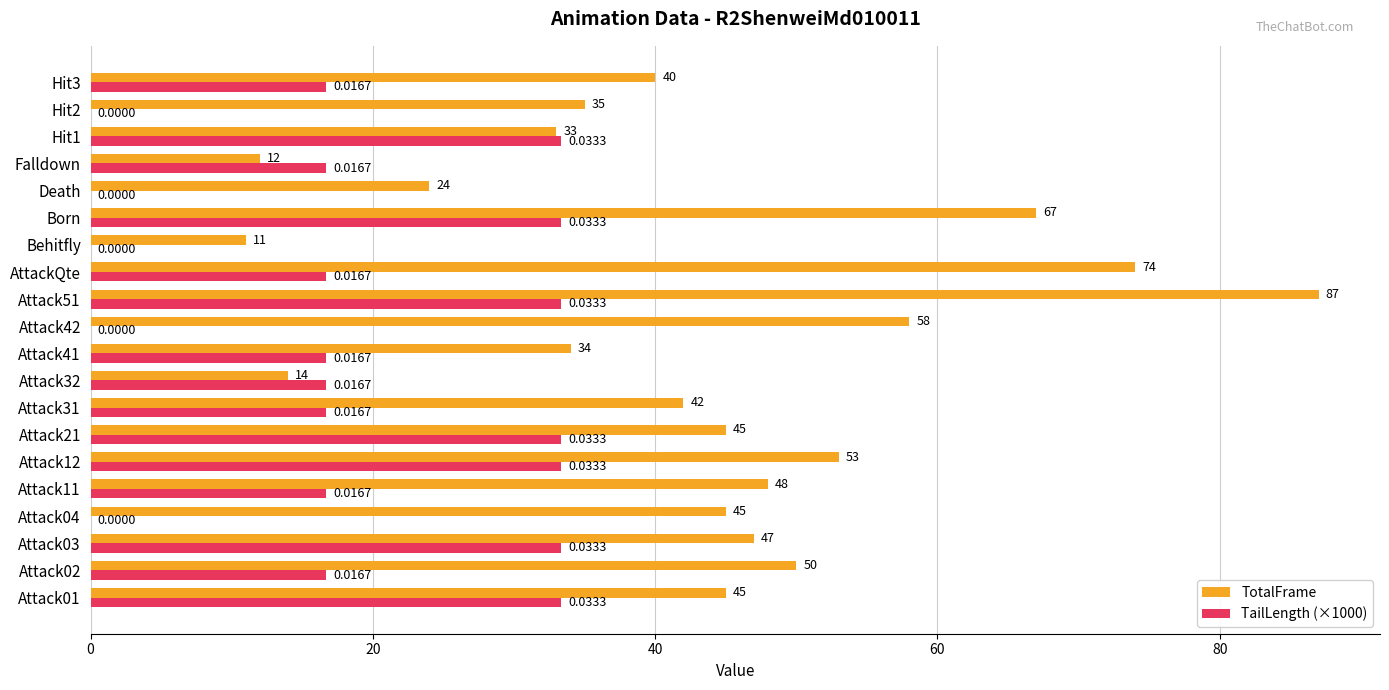

Is the value of TotalFrame at Born greater than the value of TailLength (×1000) at AttackQte?

Yes